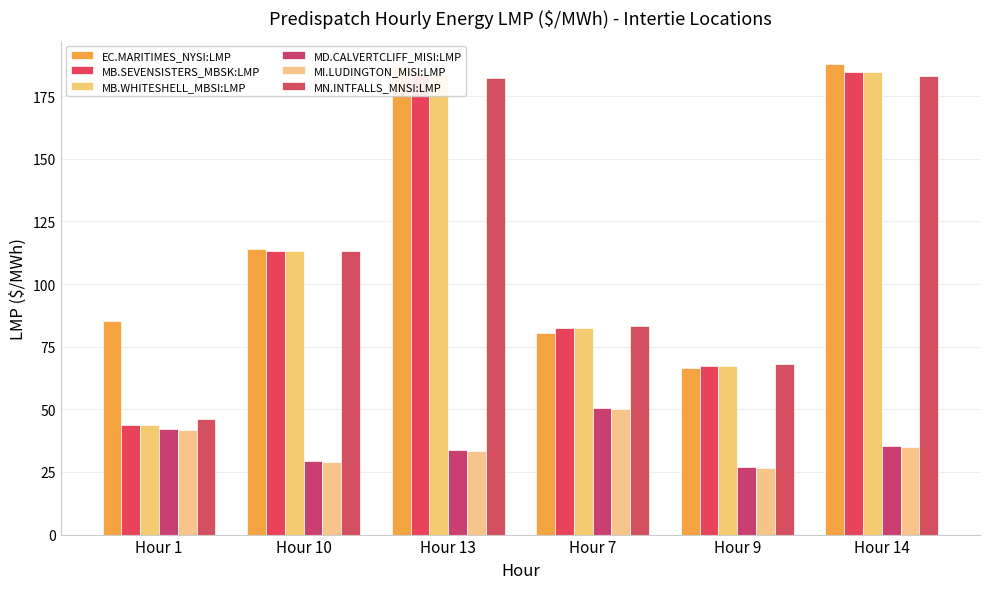

How many distinct data groups are displayed?

6